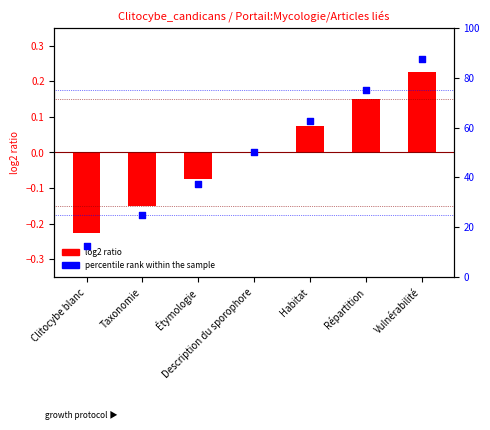

Which series has the largest Y range (max minus min)?

percentile rank within the sample